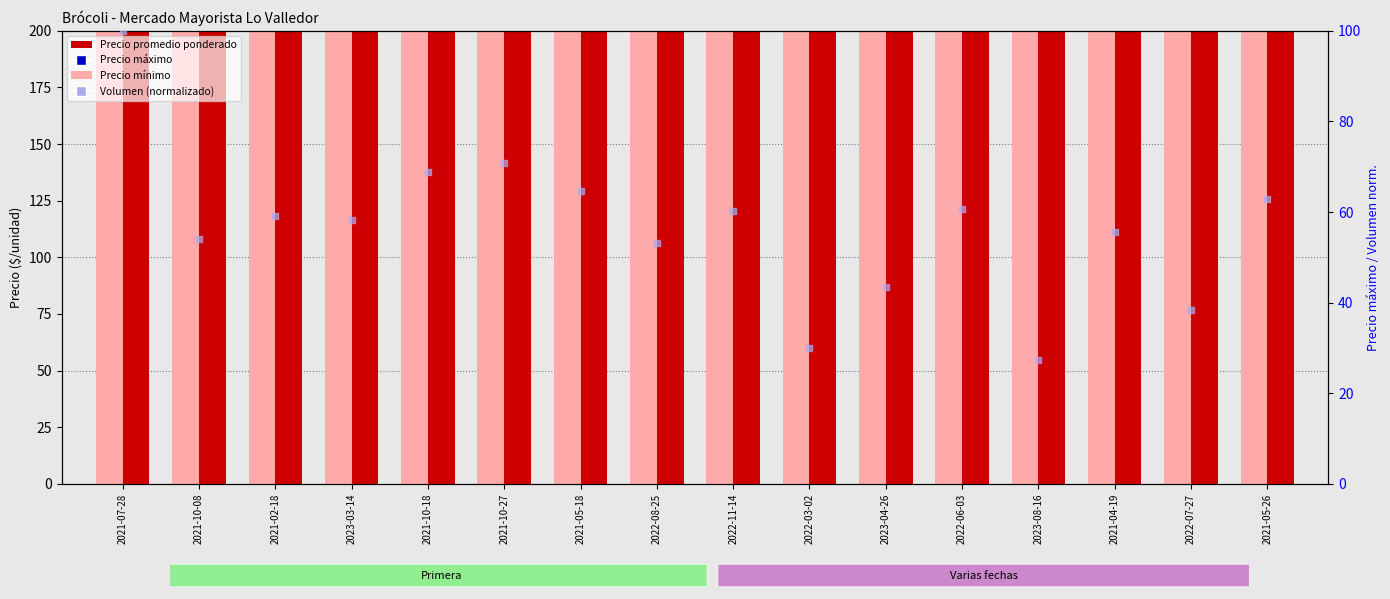

At how many categories does at least one series exceed 136?

16